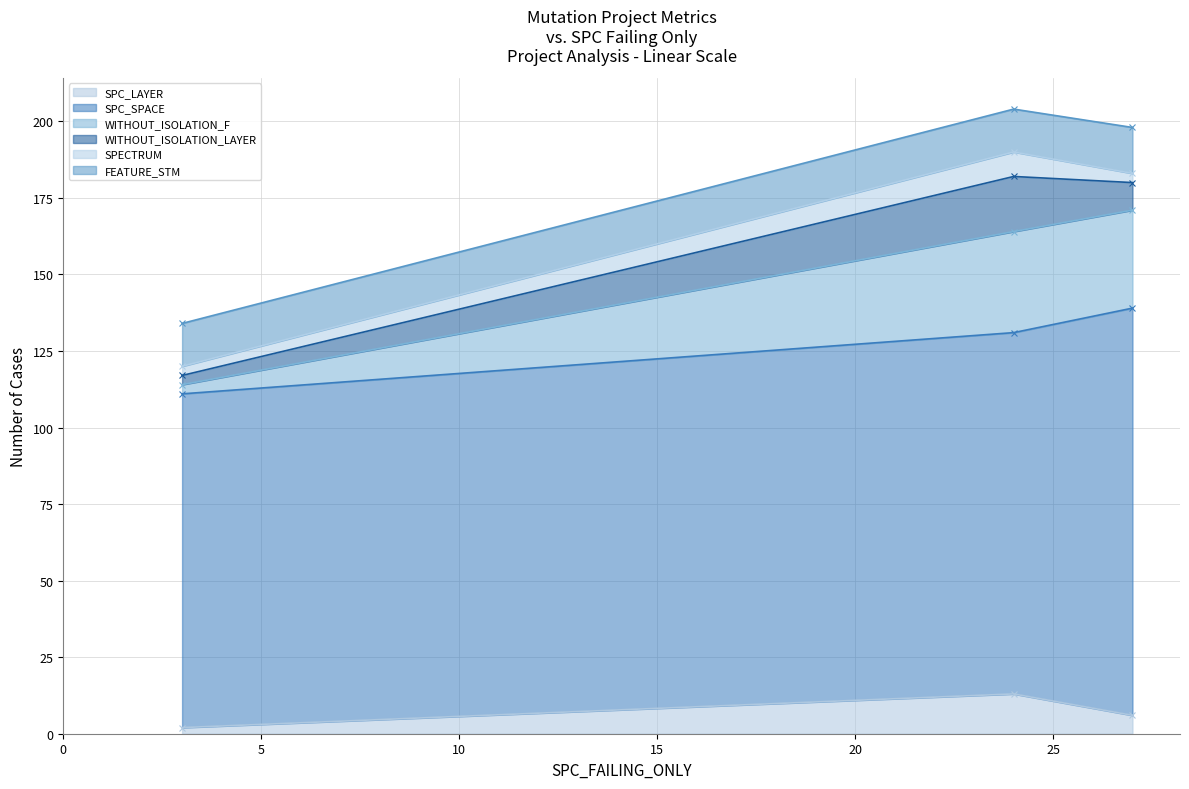

What is the difference between the maximum and minimum values in the SPC_LAYER series?

11